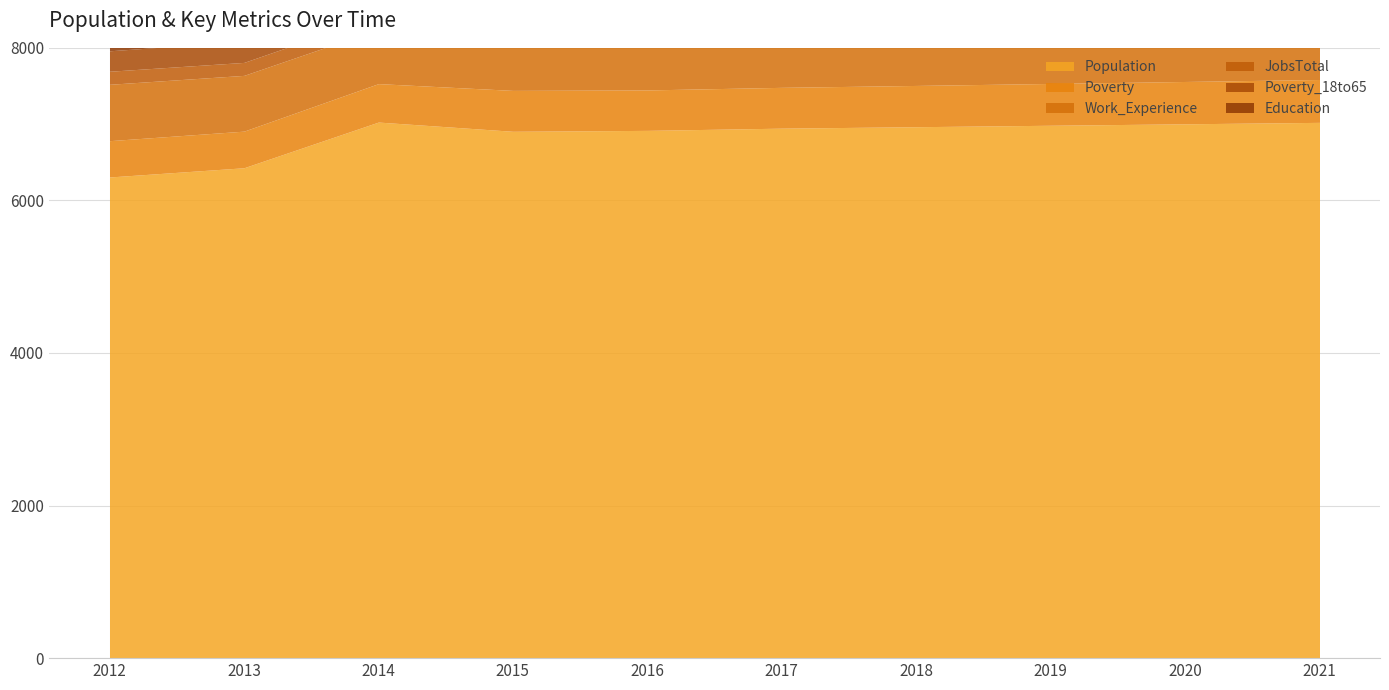

Reading right to left, list all the values displayed in this chart.

Population: 7023	7004	6985	6966	6947	6918	6906	7027	6428	6307
Poverty: 562	555	548	541	535	530	536	504	480	476
Work_Experience: 714	713	711	710	708	707	715	712	731	739
JobsTotal: 181	180	179	178	177	177	172	176	170	171
Poverty_18to65: 323	318	313	308	303	299	298	276	276	268
Education: 553	551	550	548	546	545	549	549	563	544